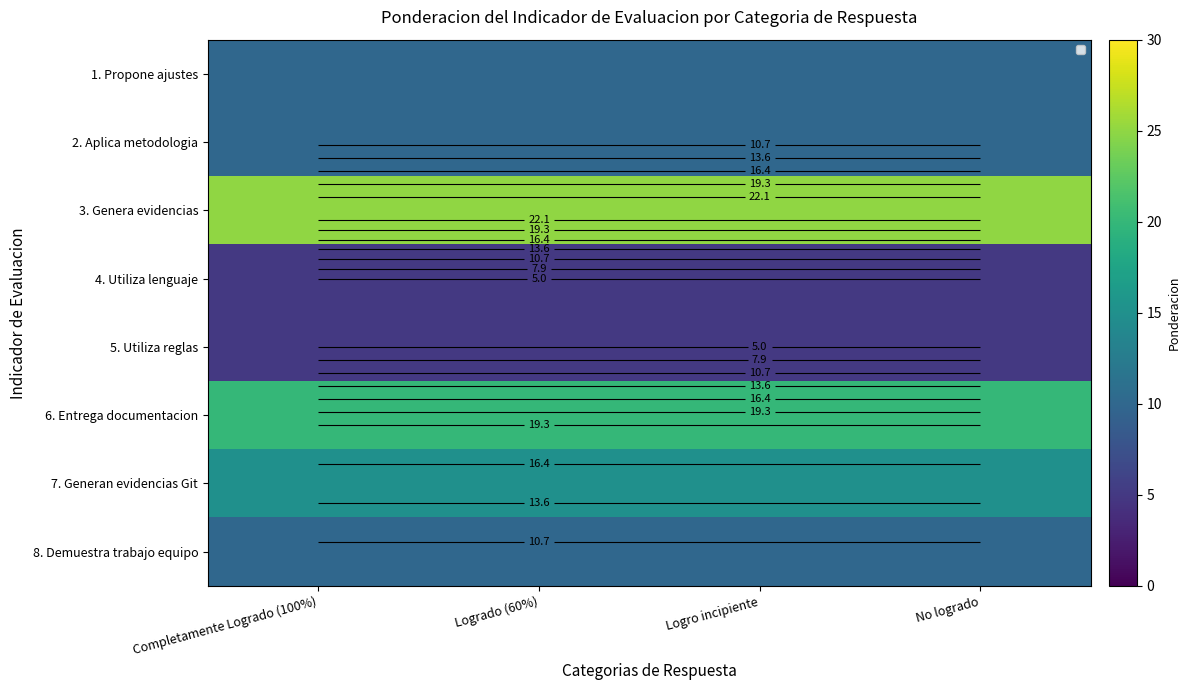

At which category is the sum across all series the highest?

Completamente Logrado (100%)